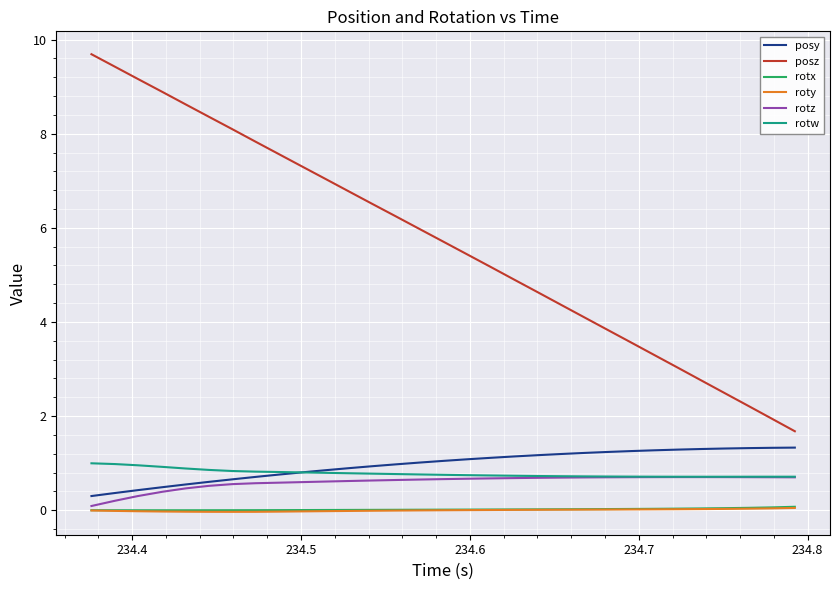

Which series has the largest total across all categories?

posz